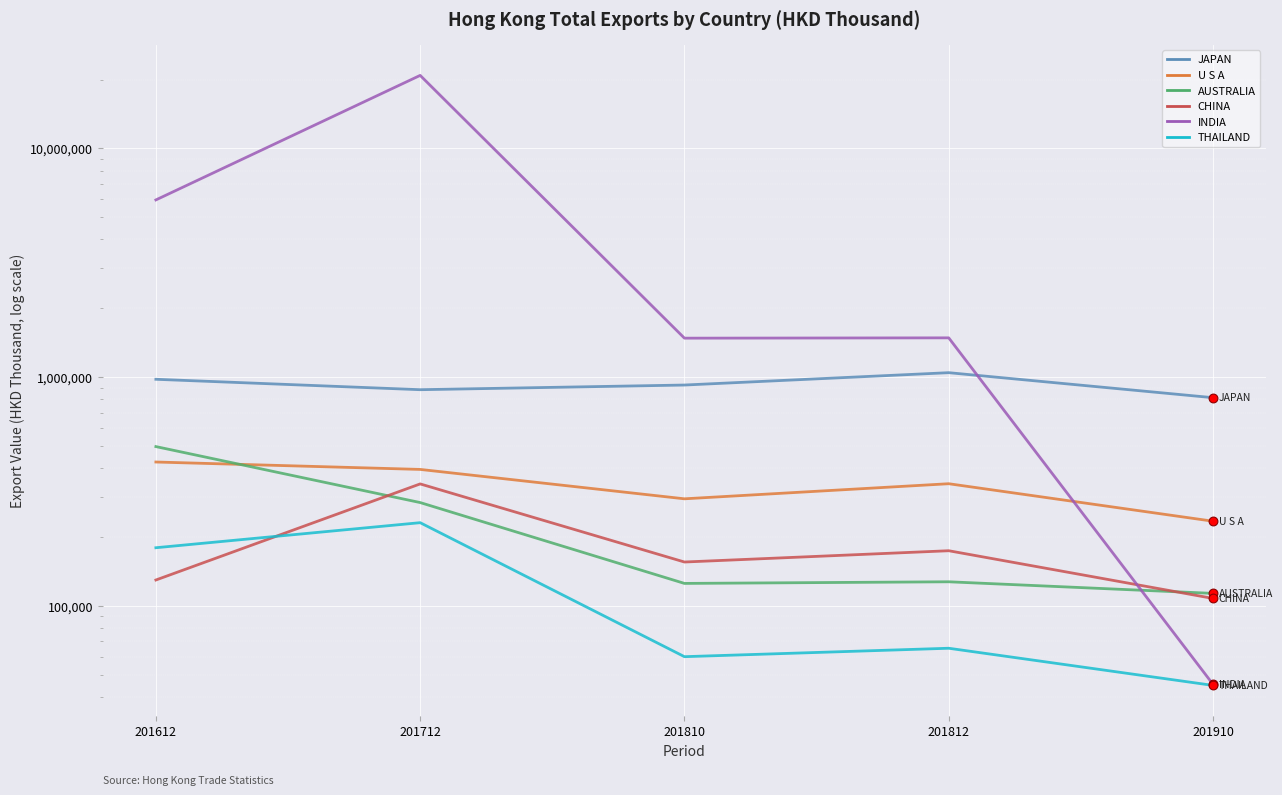

At how many categories does at least one series exceed 18901778?

1